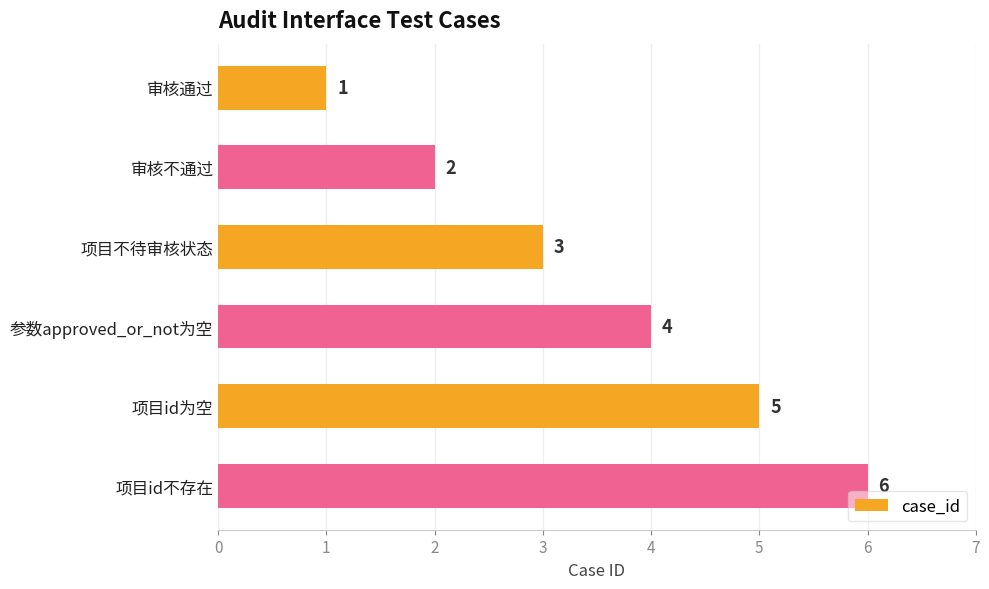

What position from the bottom is 项目id为空?

2